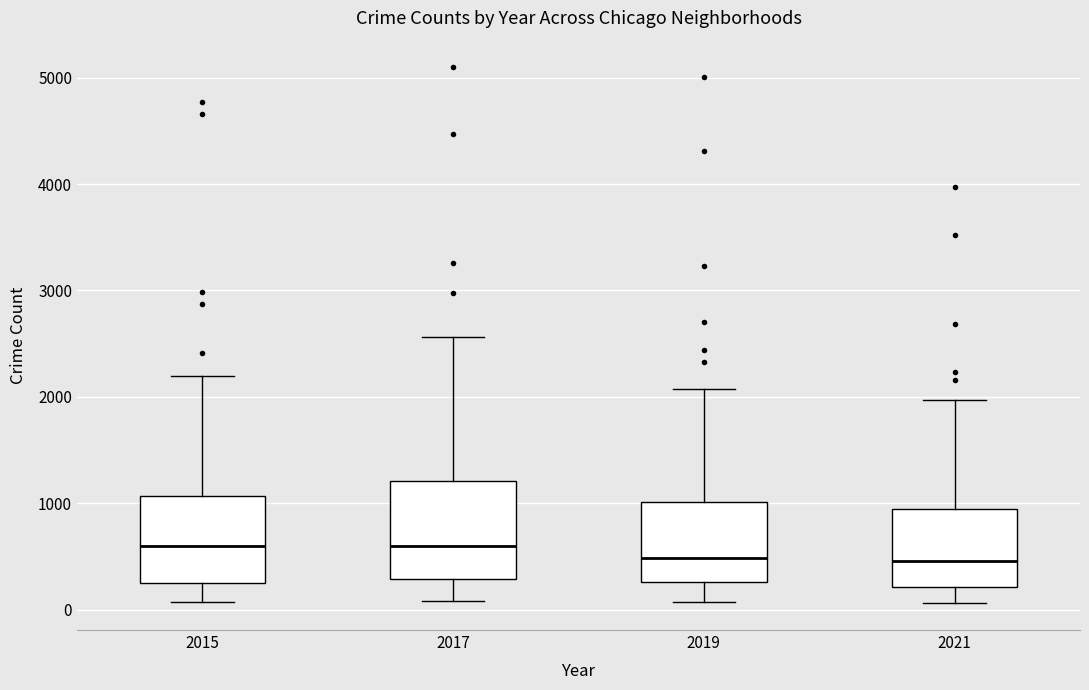

Reading left to right, read every box against the y-axis: the position of its median line, the range the box covers, and the ends of its whiskers. The values are not printed on the chart, so give them approximately, as read against the axis.

2015: median 600, box 300 to 1100, whiskers 100 to 2200
2017: median 600, box 300 to 1200, whiskers 100 to 2600
2019: median 500, box 300 to 1000, whiskers 100 to 2100
2021: median 500, box 200 to 900, whiskers 100 to 2000